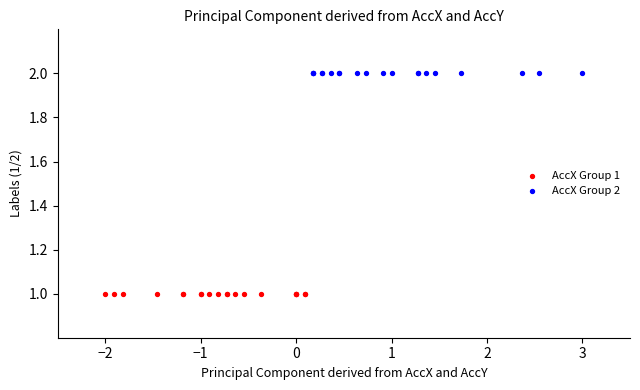

Which series contains the highest Y value?

AccX Group 2